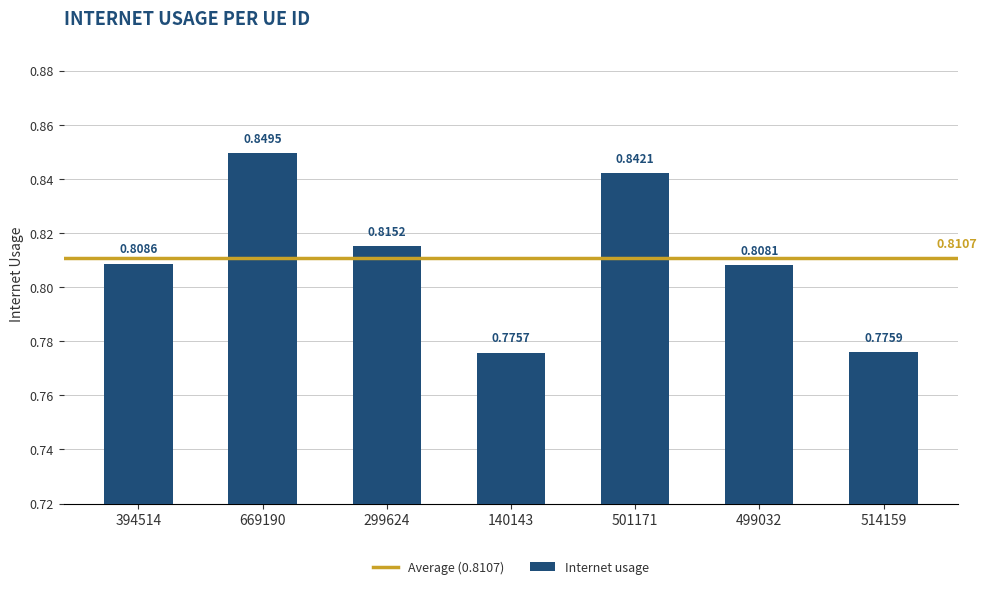

What is the sum of all values?

5.7